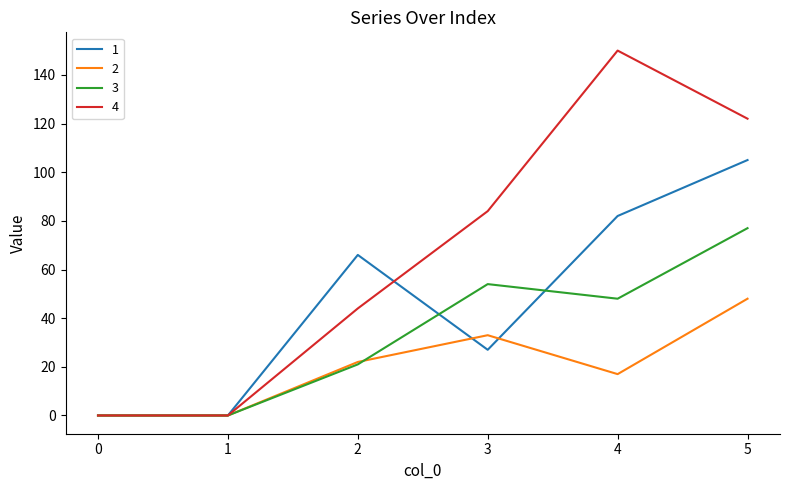

List the series in order of their peak value, highest first.

4, 1, 3, 2